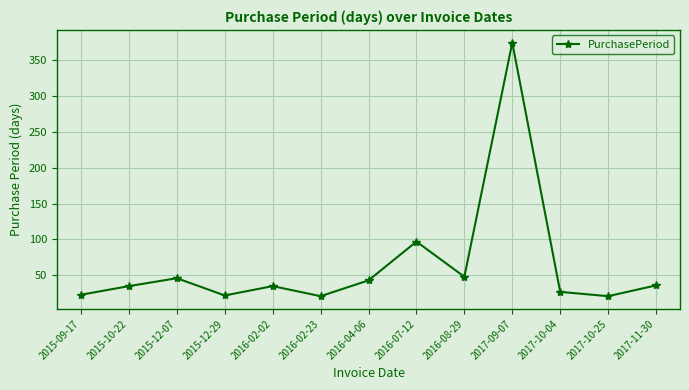

How many interior local peaks (higher than both neighbors) does the data have?

4